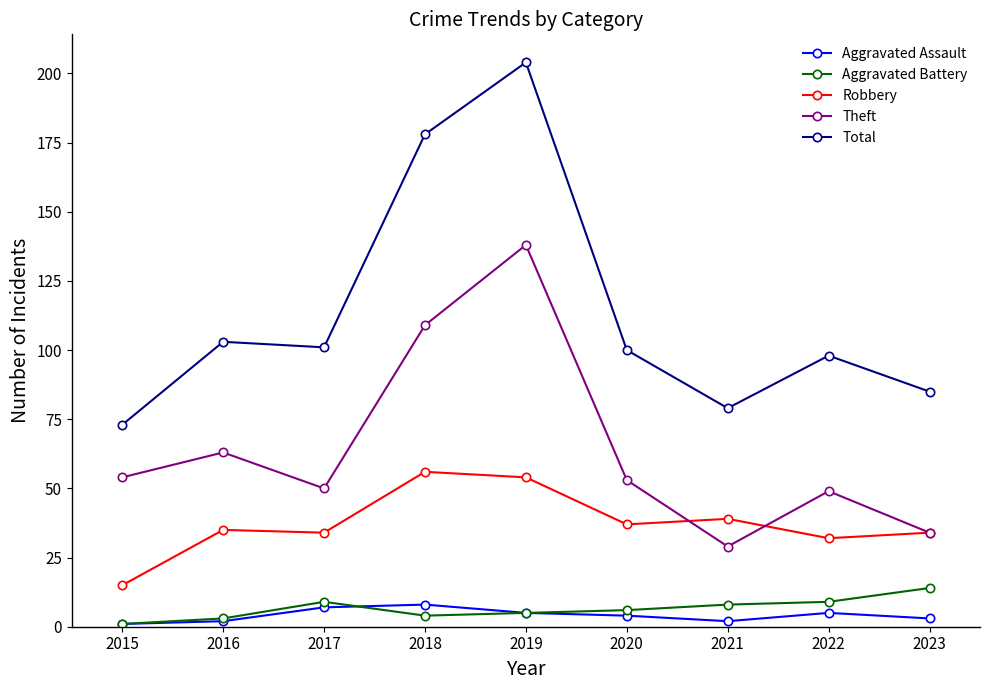

How many Aggravated Assault values are between 2 and 5?

6